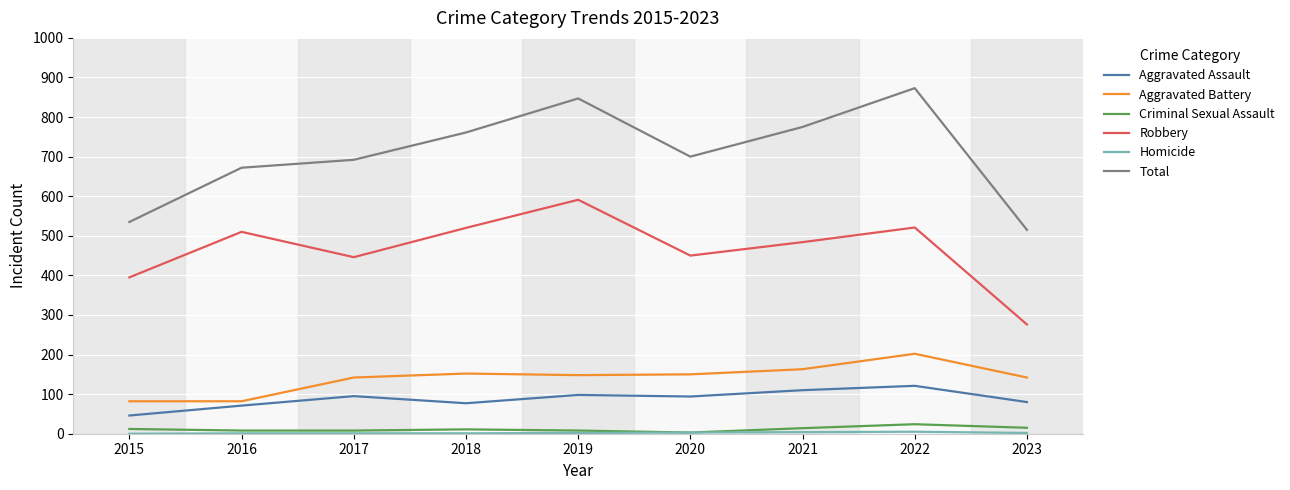

Is it true that Aggravated Battery equals 163 at 2021?

True